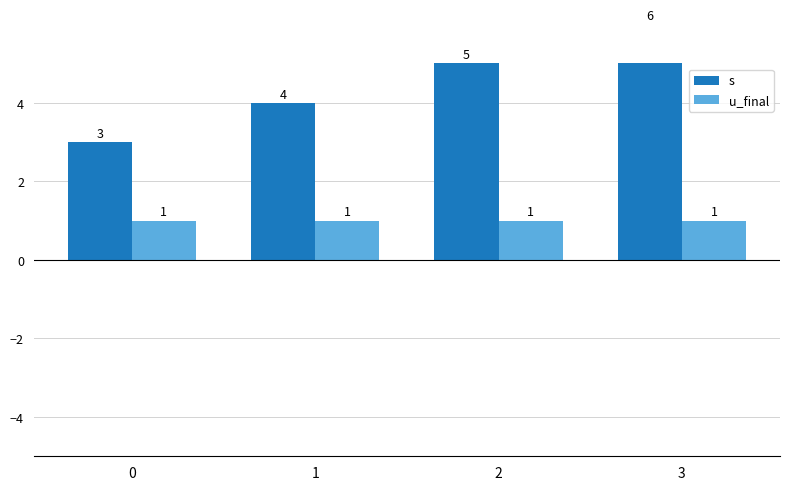

The u_final series shows 1 at 1. True or false?

True